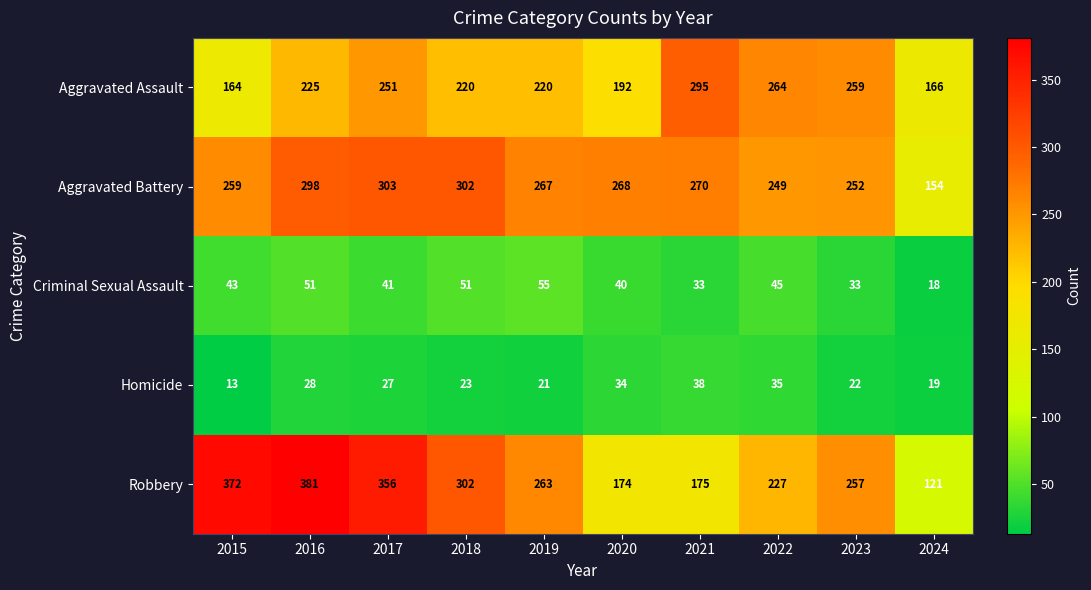

At which category is the sum across all series the highest?

2016